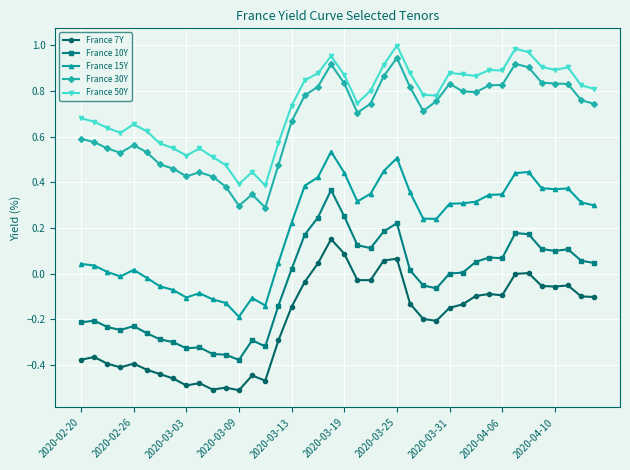

True or false: France 15Y has more than 1 points higher than both neighbors.

True